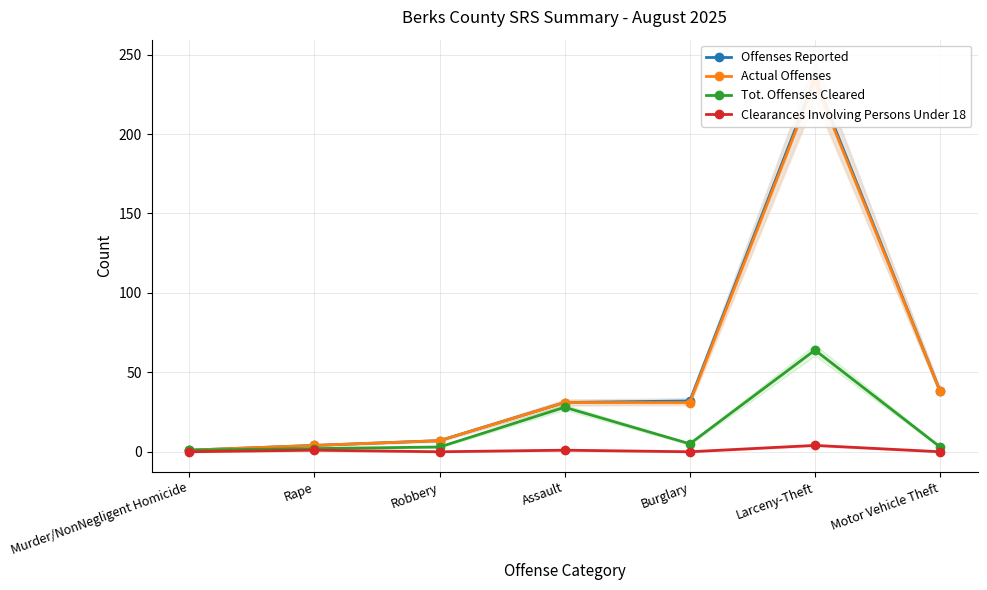

Is it true that Actual Offenses equals 20 at Motor Vehicle Theft?

False